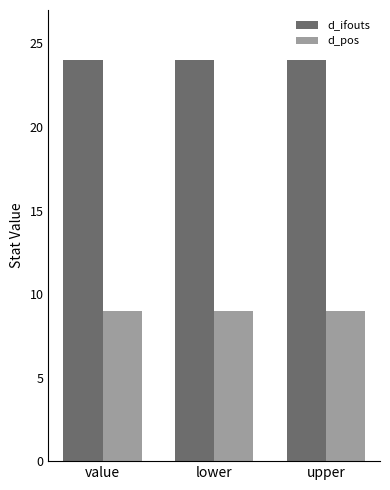

What is the greatest value displayed?

24